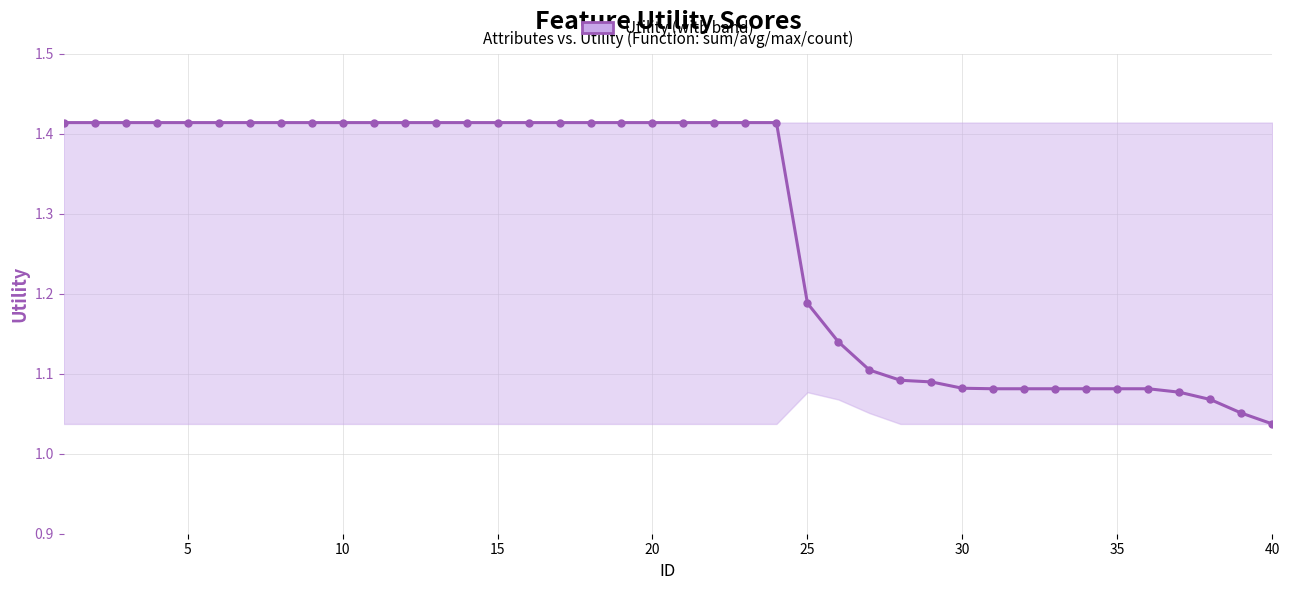

What is the average value?

1.3